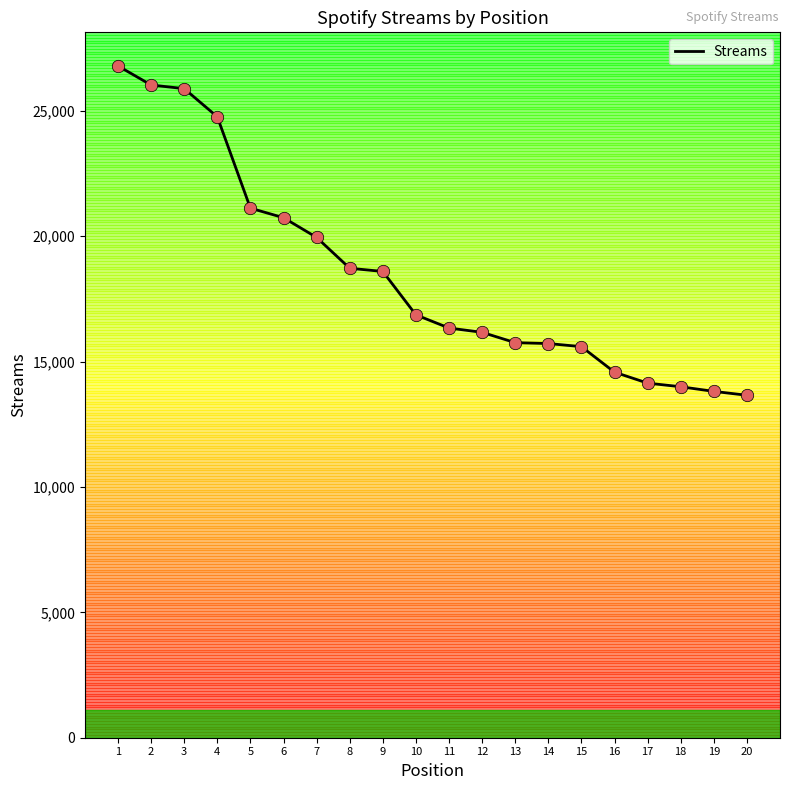

What is the change in value from 1 to 12?

-10626